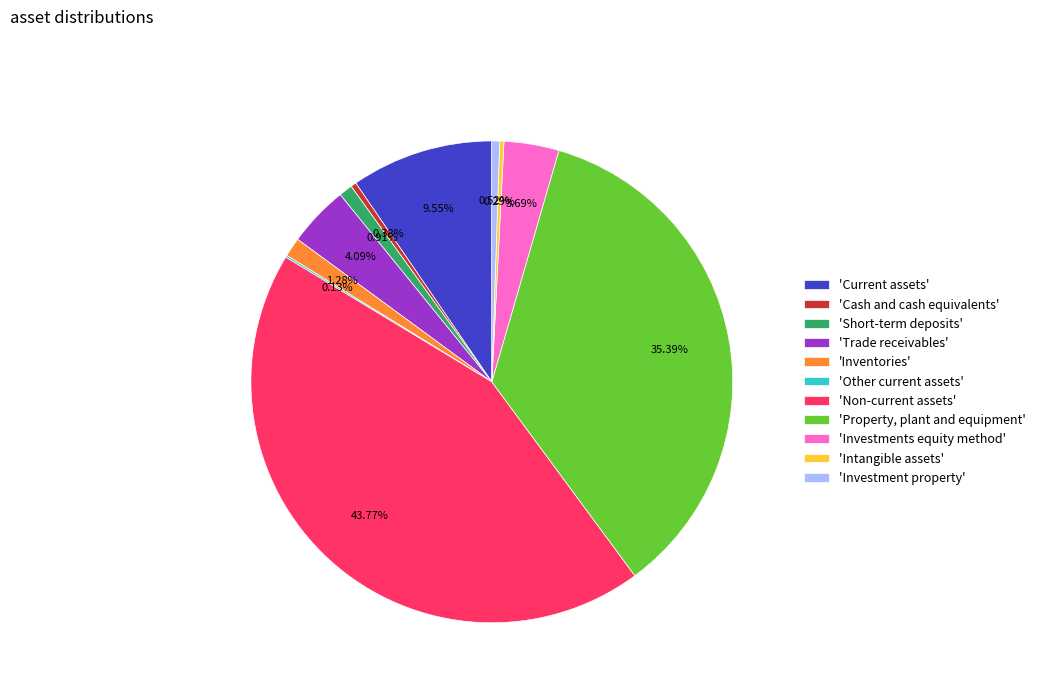

What is the largest slice in the pie chart?

'Non-current assets'